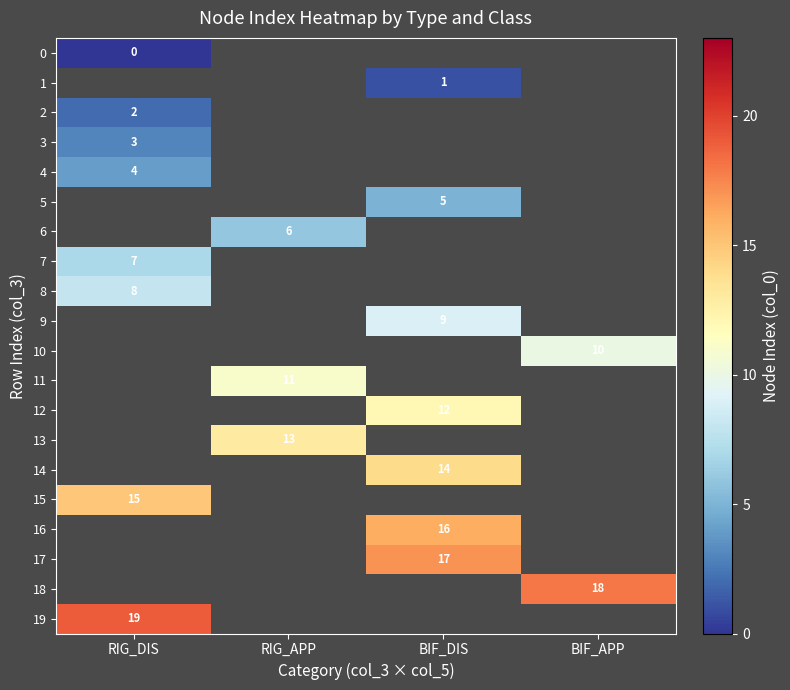

Count the number of data series in this chart.

20